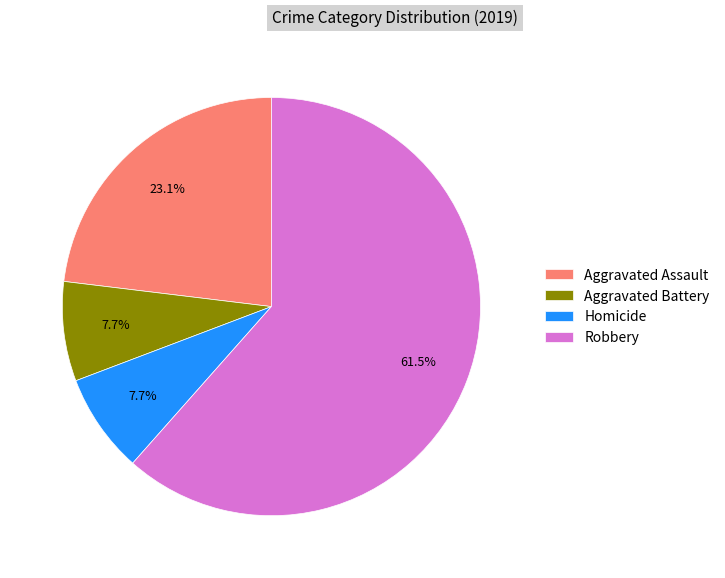

To the nearest percent, what percentage of the pie is Aggravated Assault?

23%